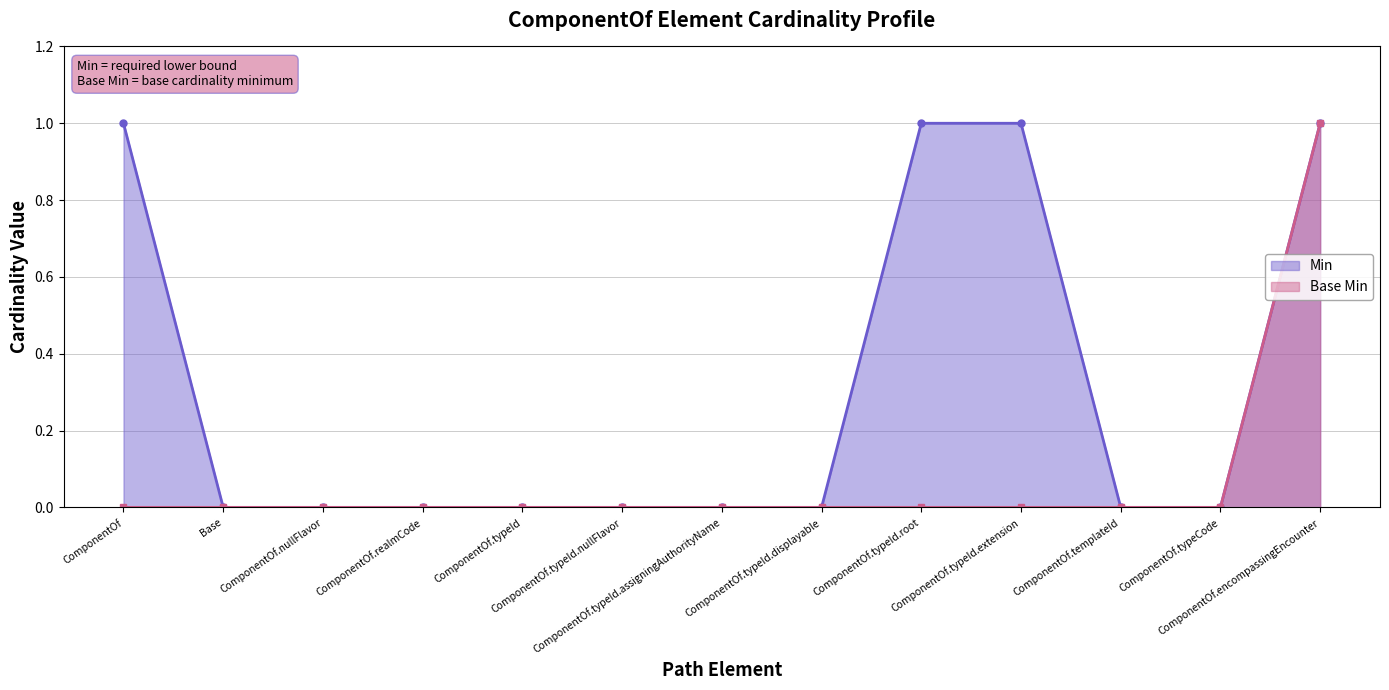

Which series has the largest total across all categories?

Min (line)